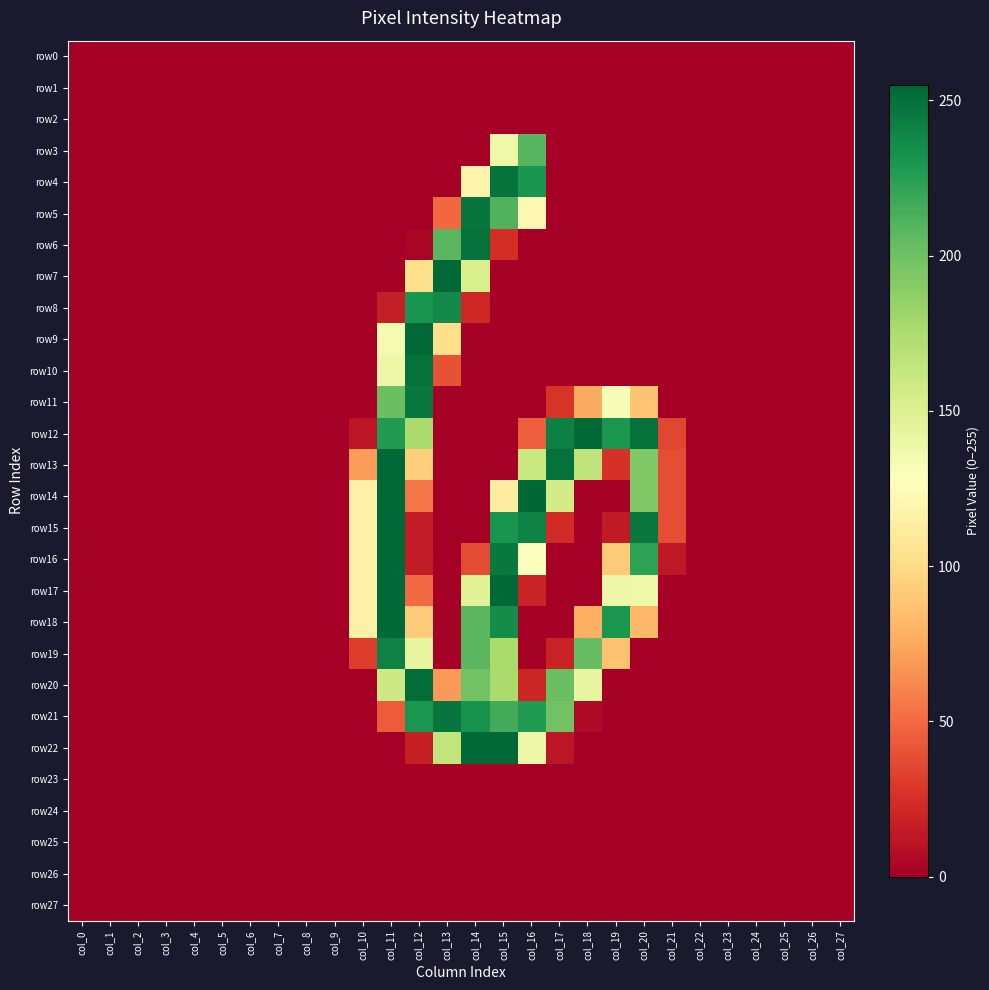

What is the spread (max minus min) of values at col_16?

255